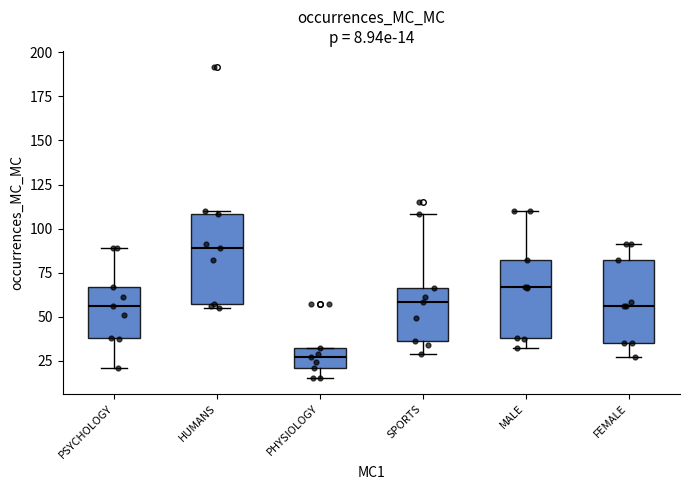

Which box's median line is the lowest?

PHYSIOLOGY